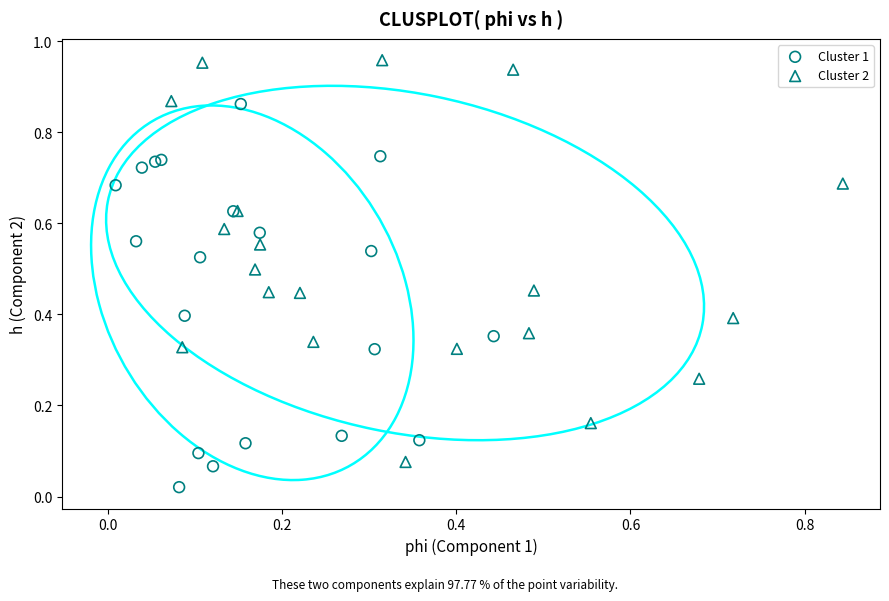

Which series reaches the maximum Y coordinate?

Cluster 2